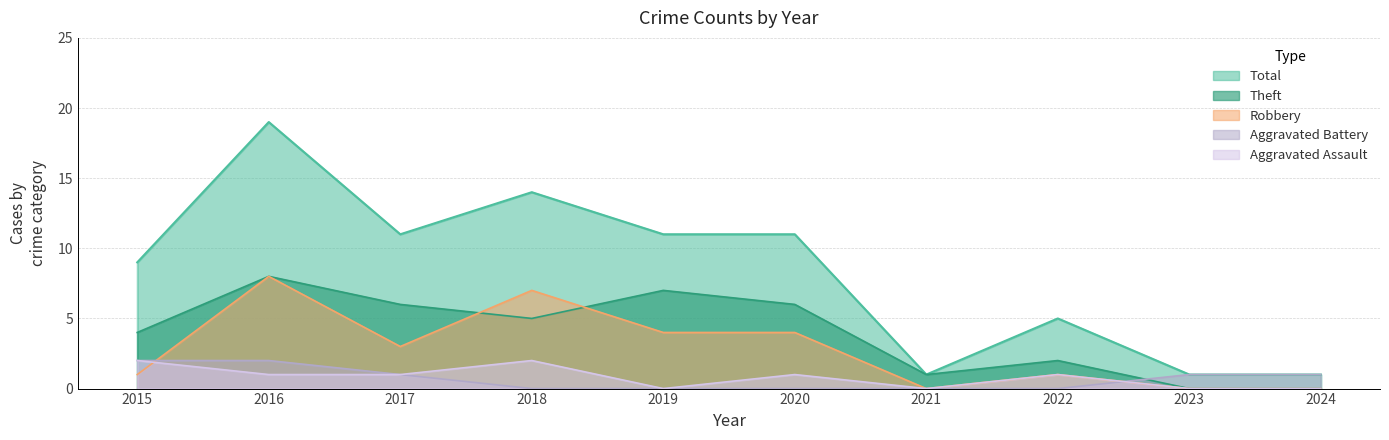

At how many categories does at least one series exceed 11?

2